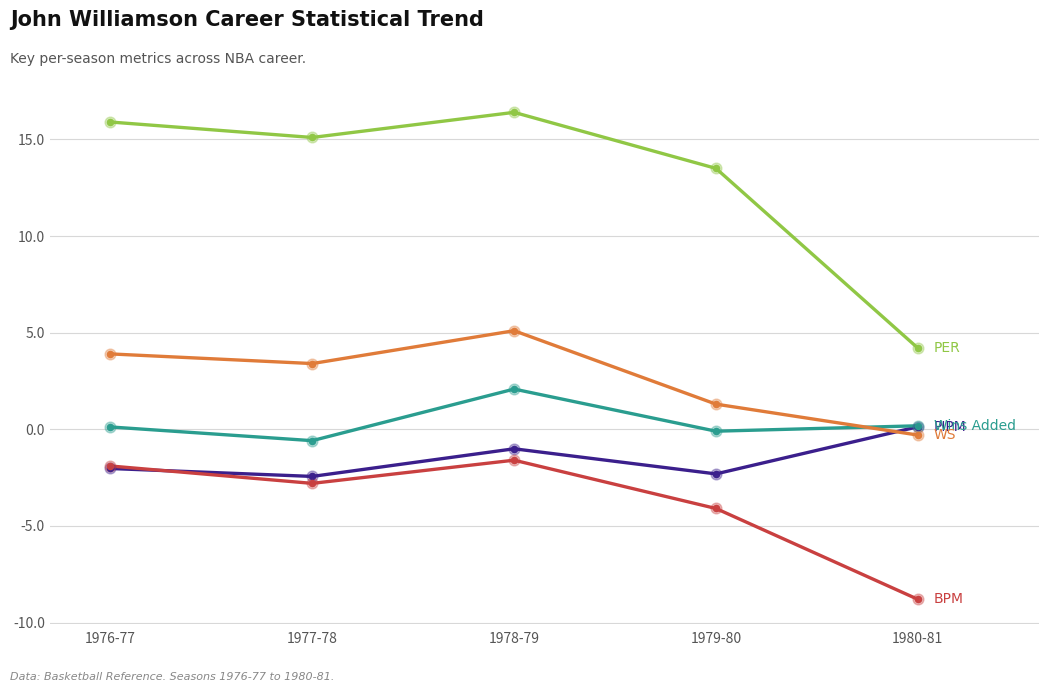

At which category is the sum across all series the highest?

1978-79